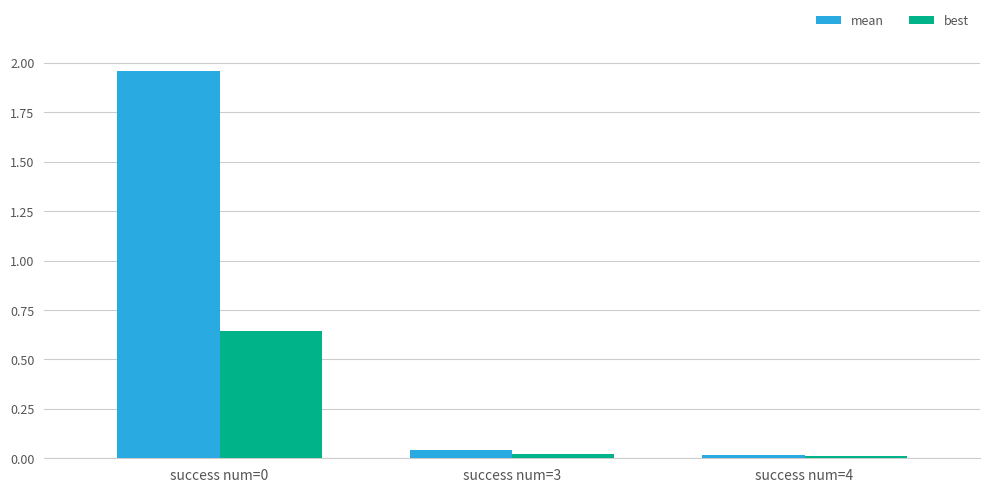

At which label does mean reach its minimum?

success num=4